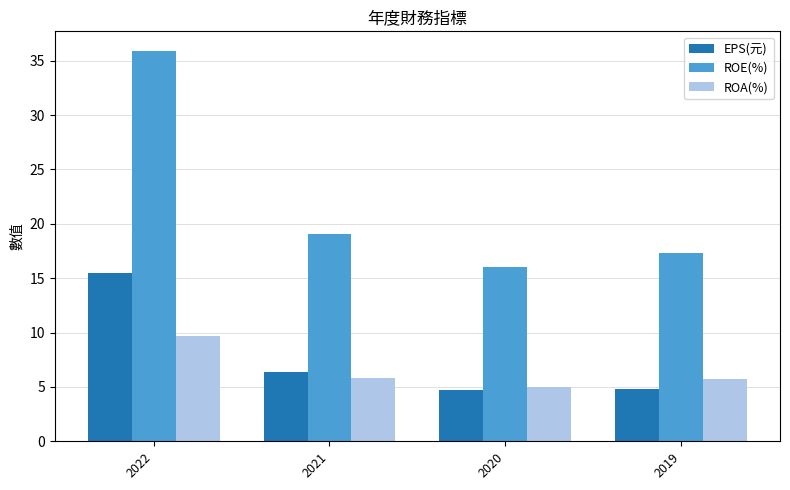

Is it true that ROE(%) equals 4.4 at 2020?

False